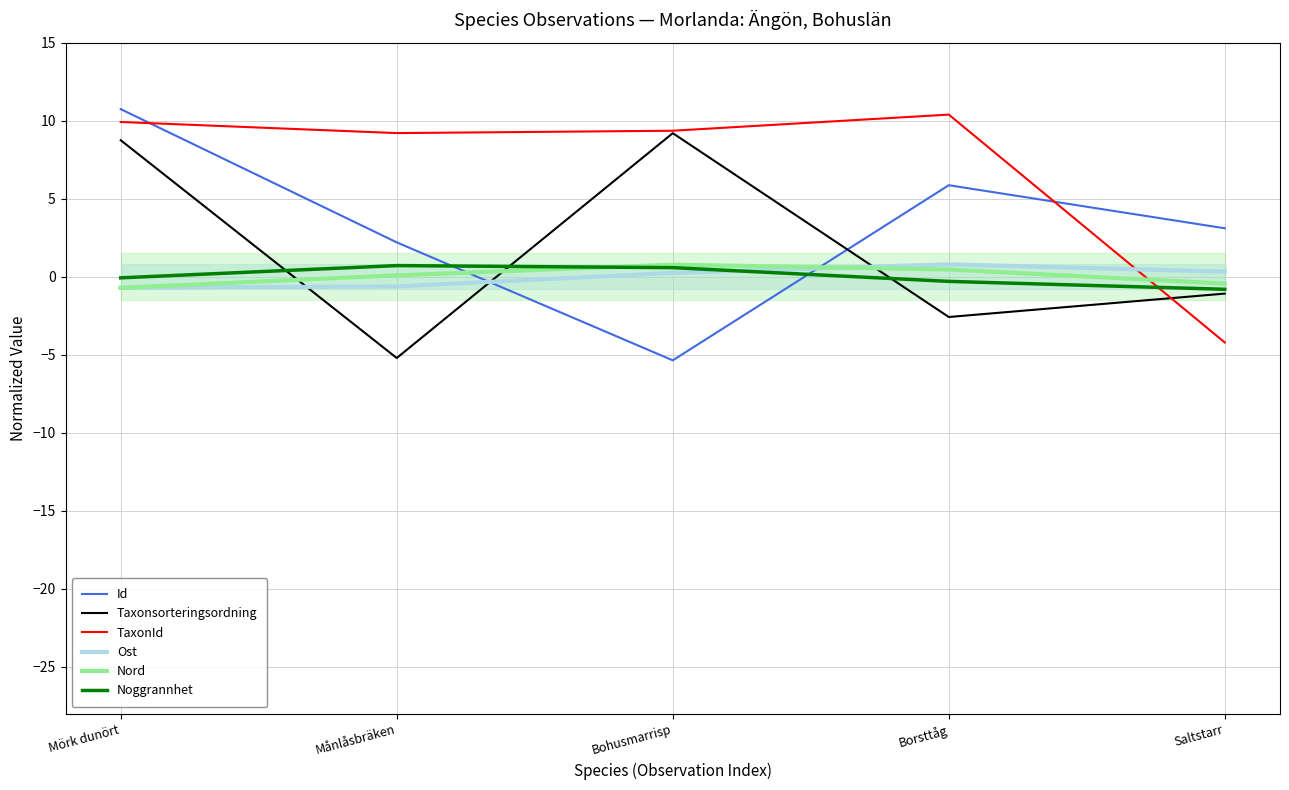

How many lines are shown in the chart?

6